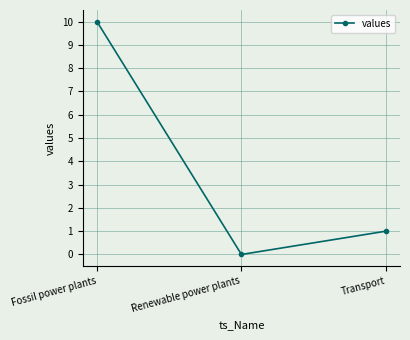

What is the value of the 3rd point from the left?

1